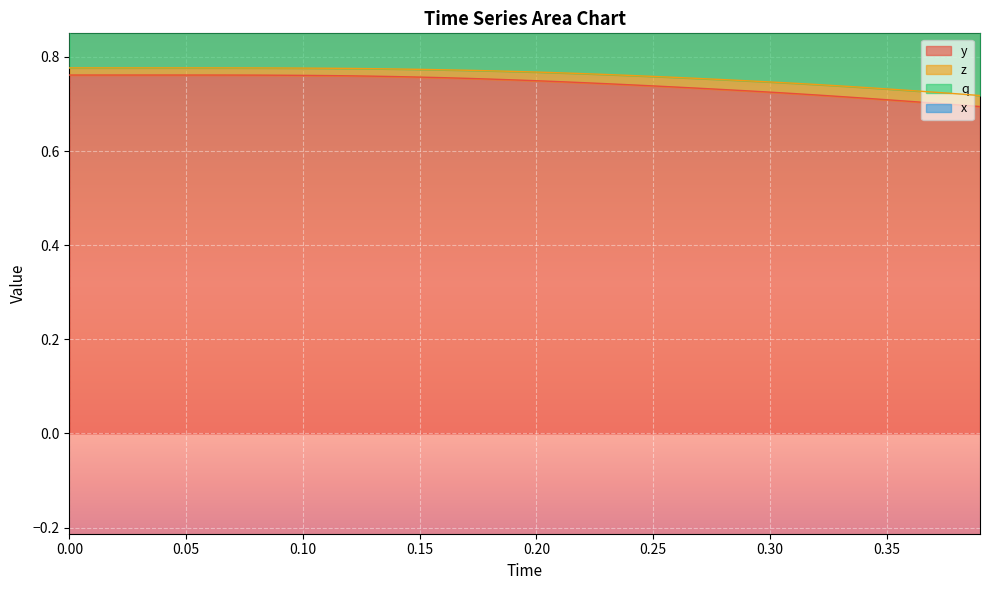

True or false: y and q intersect in this chart.

False